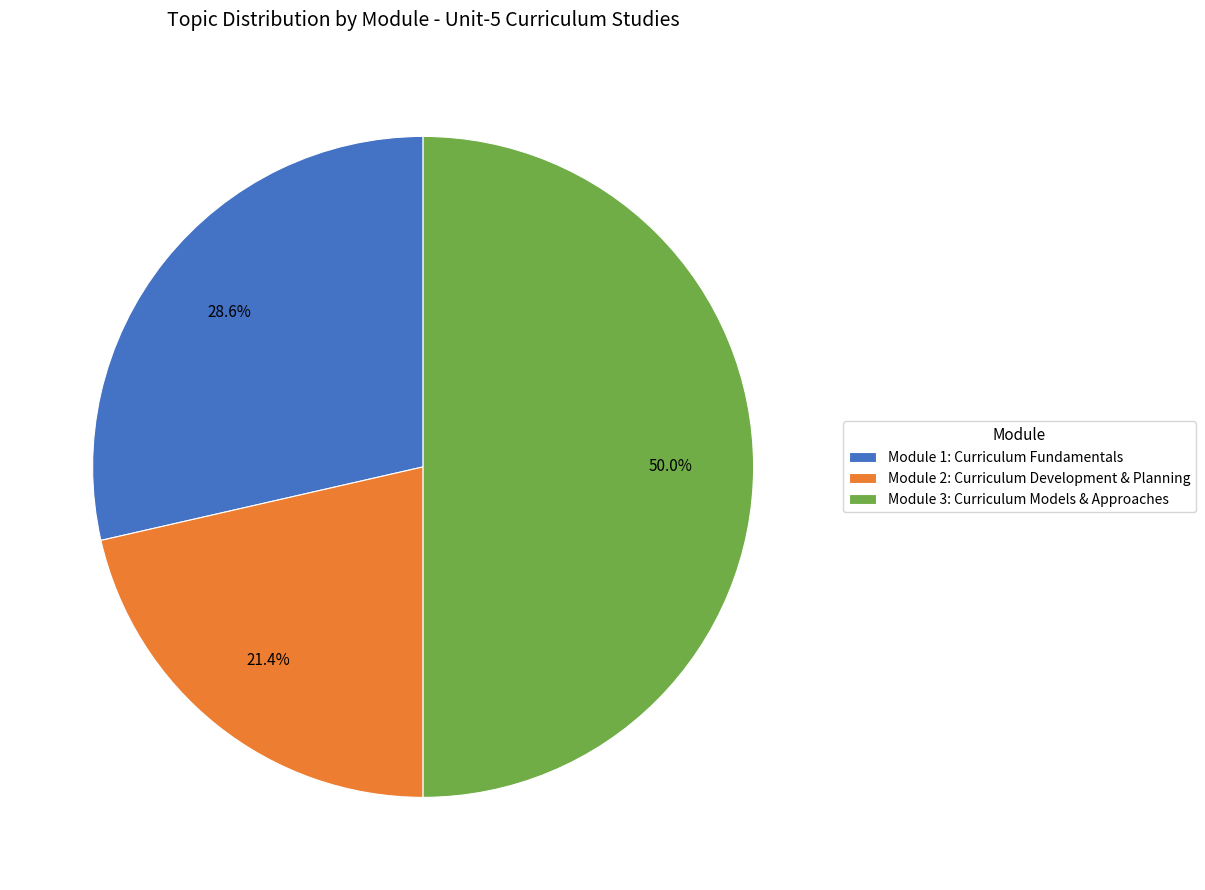

Which has a higher value, Module 3: Curriculum Models & Approaches or Module 2: Curriculum Development & Planning?

Module 3: Curriculum Models & Approaches